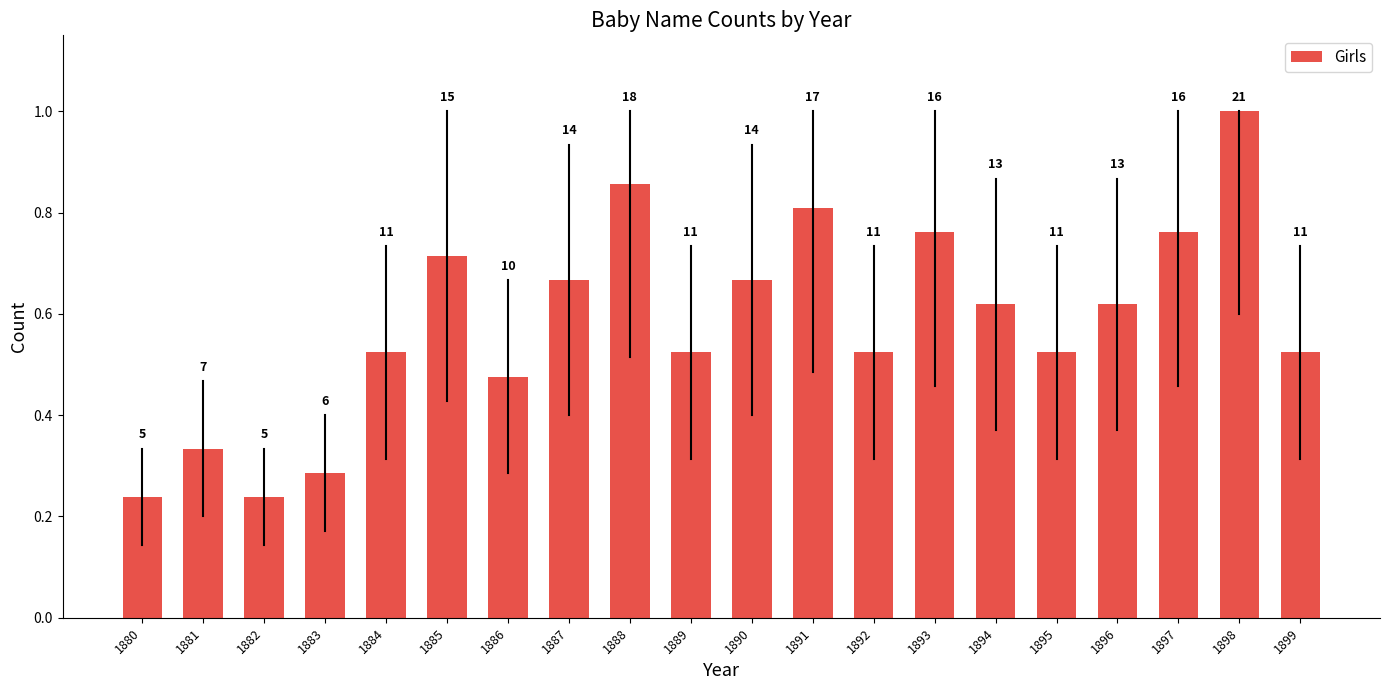

How many bars are there in total?

20